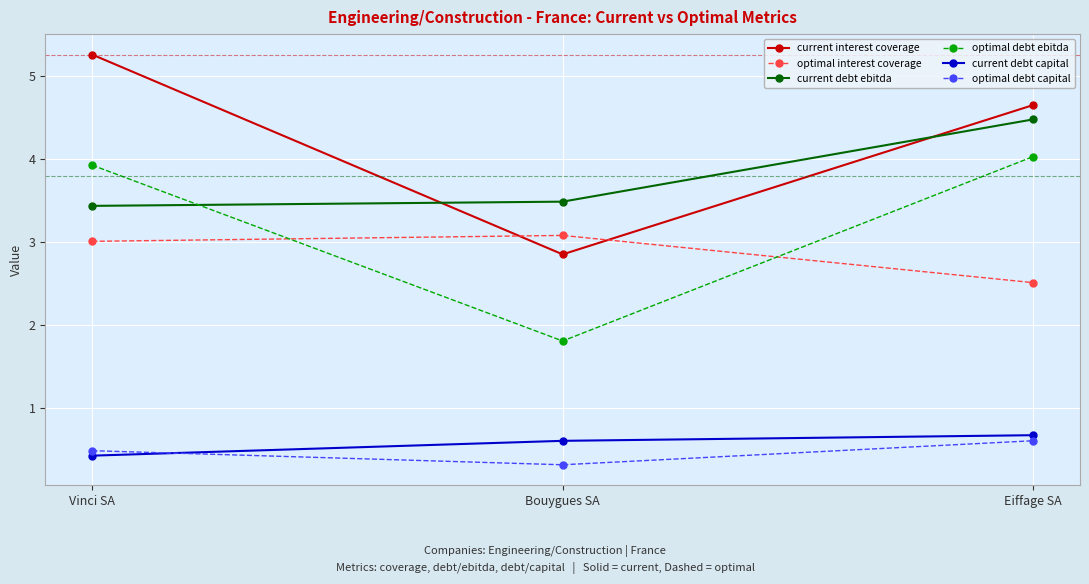

Reading right to left, what are all the values shown in this chart?

current interest coverage: Eiffage SA=4.7	Bouygues SA=2.8	Vinci SA=5.3
optimal interest coverage: Eiffage SA=2.5	Bouygues SA=3.1	Vinci SA=3.0
current debt ebitda: Eiffage SA=4.5	Bouygues SA=3.5	Vinci SA=3.4
optimal debt ebitda: Eiffage SA=4.0	Bouygues SA=1.8	Vinci SA=3.9
current debt capital: Eiffage SA=0.7	Bouygues SA=0.6	Vinci SA=0.4
optimal debt capital: Eiffage SA=0.6	Bouygues SA=0.3	Vinci SA=0.5